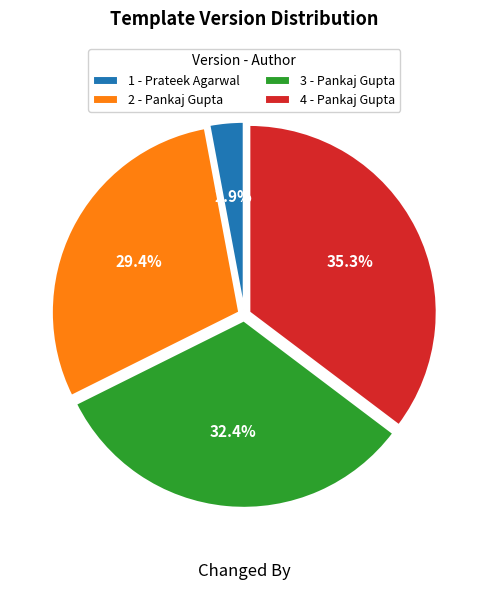

Does any single category account for the majority?

No